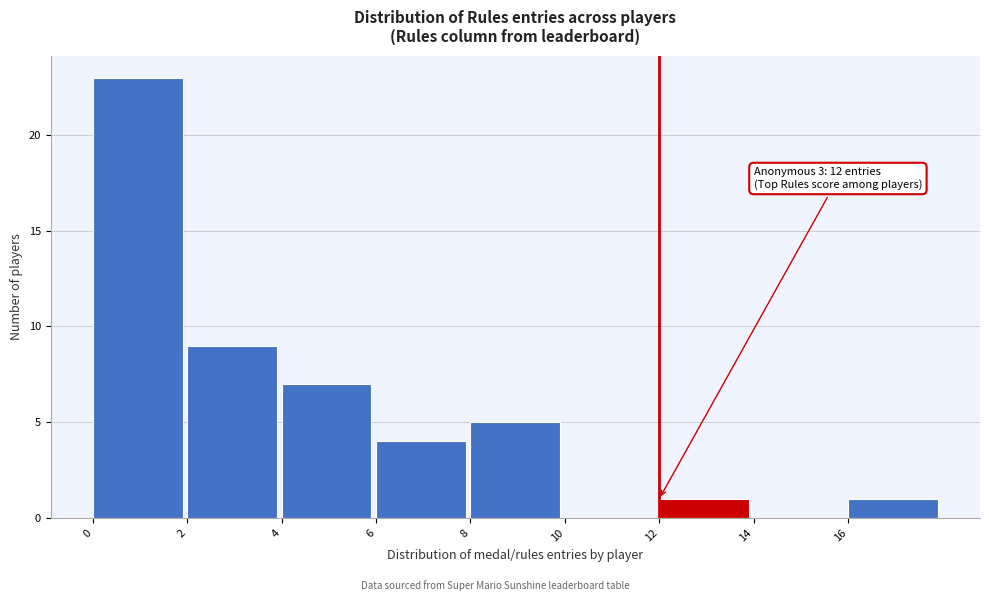

Over which range of the x-axis is the bar tallest?

0 to 2